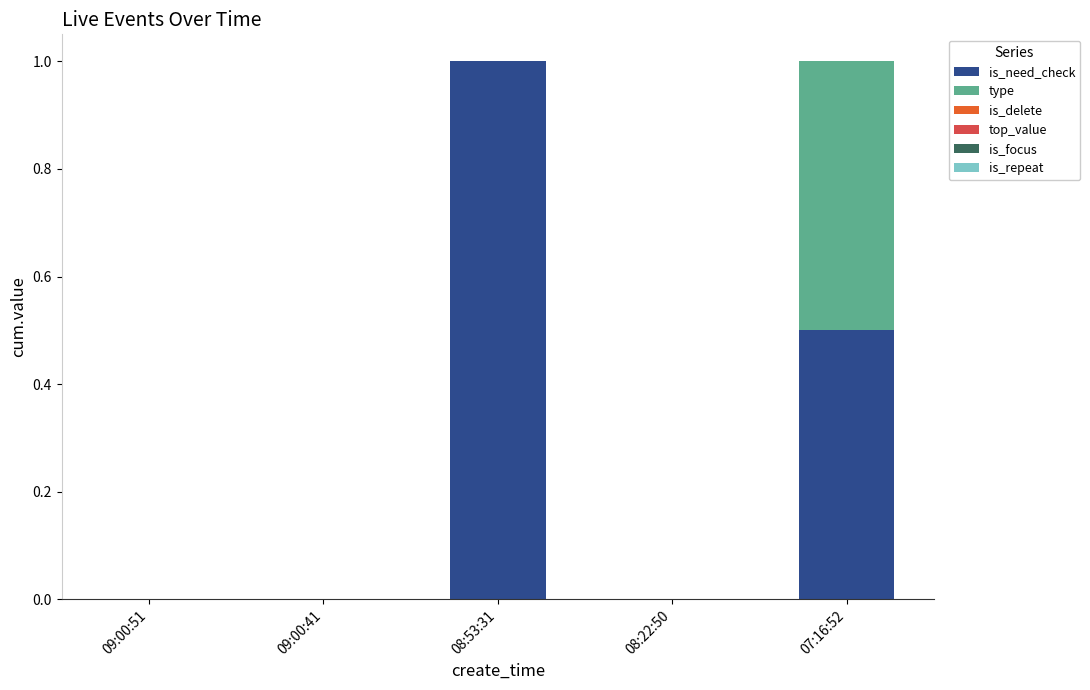

At which label does is_need_check reach its peak?

08:53:31